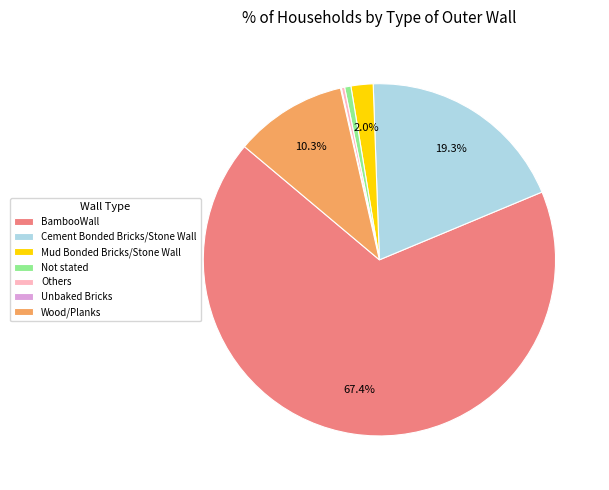

What is the majority slice?

BambooWall